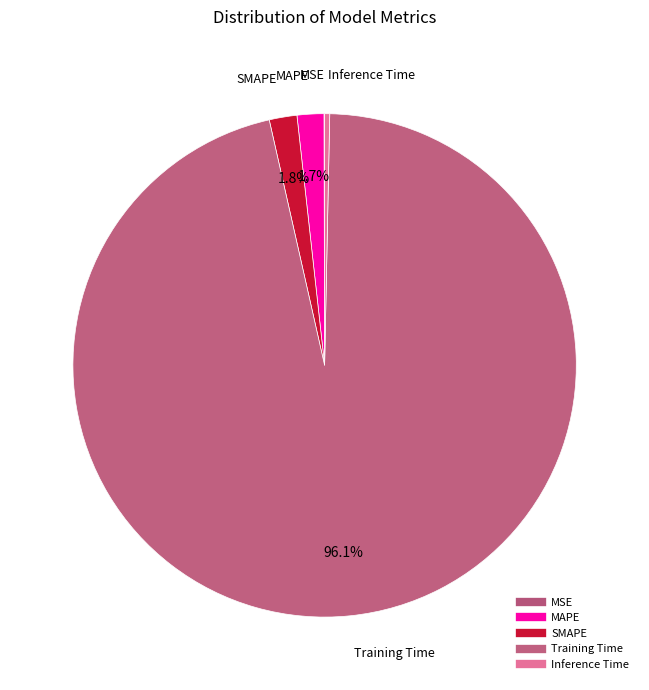

What percentage is NOT represented by MAPE?

98.3%